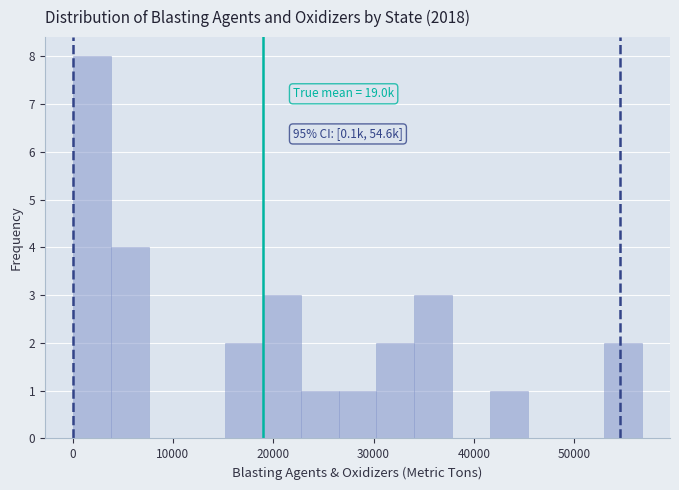

Around what value on the x-axis is the tallest bar? Give the approximate position of its centre, as read against the axis.

2000